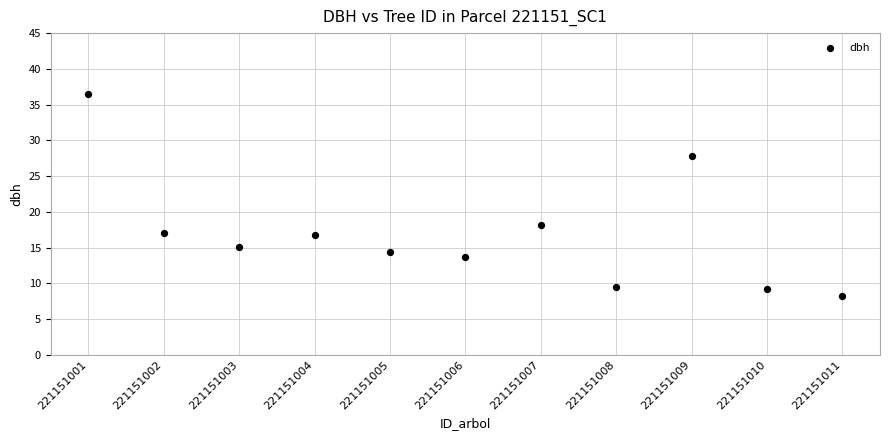

What is the average Y value?

16.9